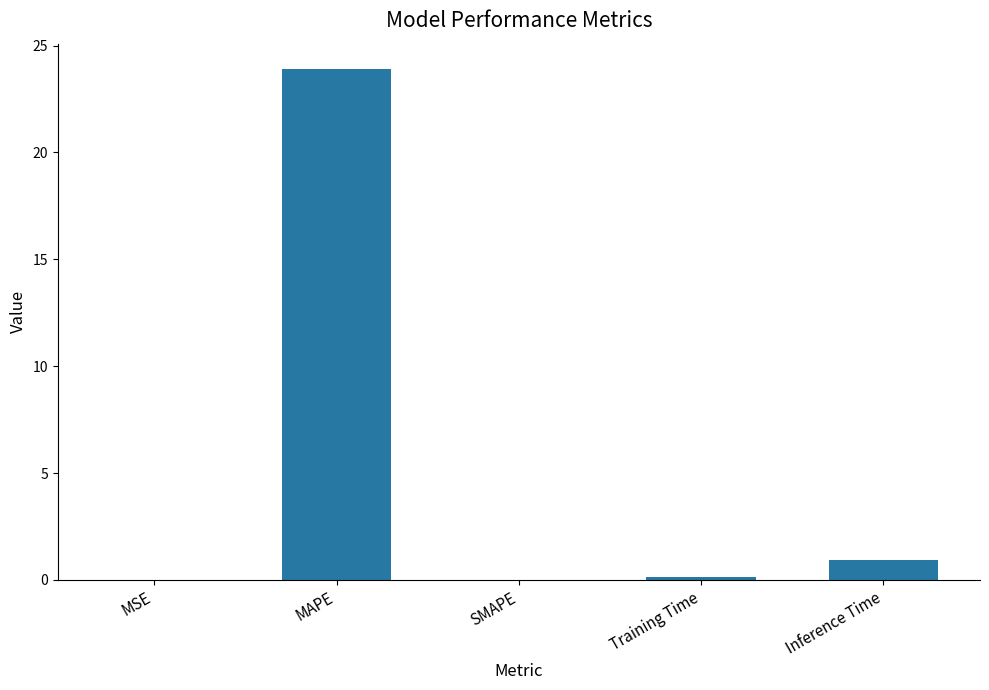

What is the change in value from Training Time to Inference Time?

+0.8